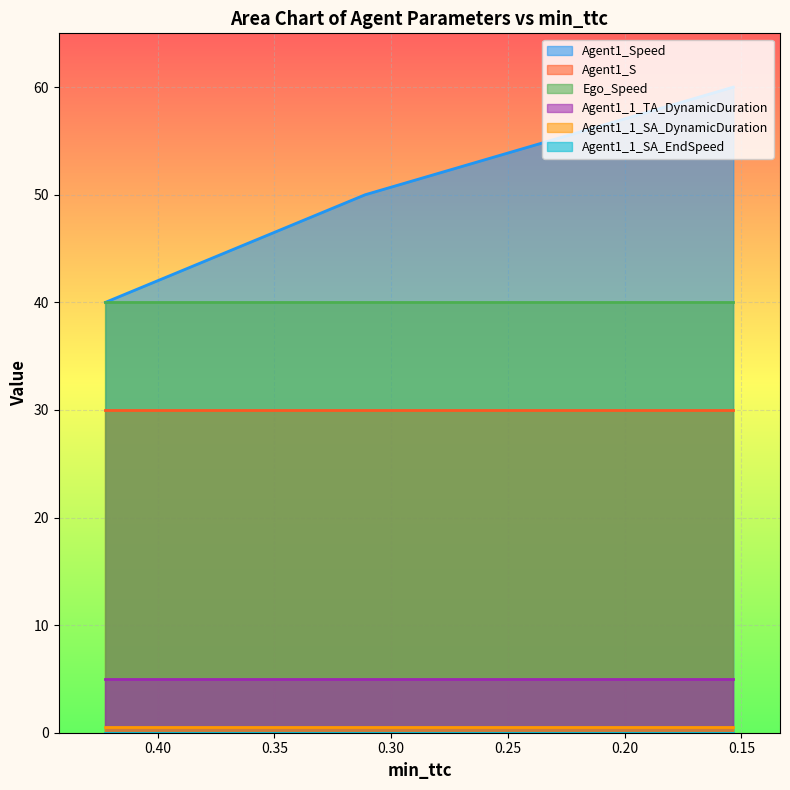

Reading left to right, transcribe all the data shown in this chart.

Agent1_Speed: 0.4223334912123098=40.0	0.3111205526984232=50.0	0.15348020411856067=60.0
Agent1_S: 0.4223334912123098=30.0	0.3111205526984232=30.0	0.15348020411856067=30.0
Ego_Speed: 0.4223334912123098=40.0	0.3111205526984232=40.0	0.15348020411856067=40.0
Agent1_1_TA_DynamicDuration: 0.4223334912123098=5.0	0.3111205526984232=5.0	0.15348020411856067=5.0
Agent1_1_SA_DynamicDuration: 0.4223334912123098=0.5	0.3111205526984232=0.5	0.15348020411856067=0.5
Agent1_1_SA_EndSpeed: 0.4223334912123098=0.0	0.3111205526984232=0.0	0.15348020411856067=0.0